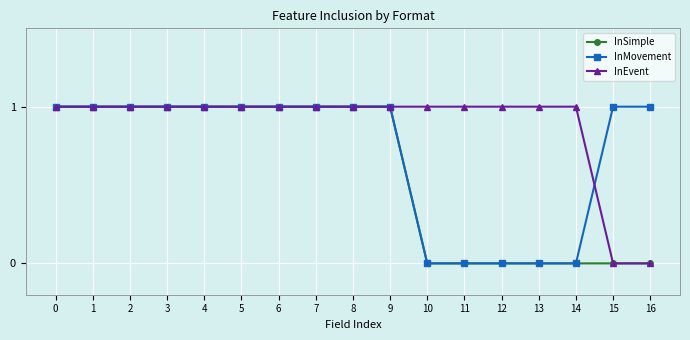

Does the chart have visible grid lines?

Yes